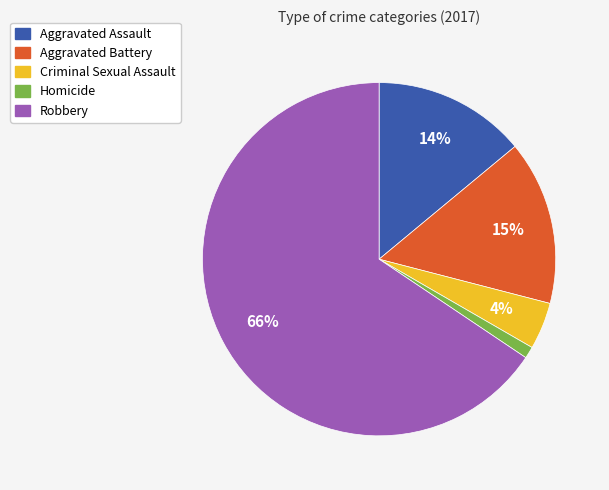

How many slices are in this pie chart?

5